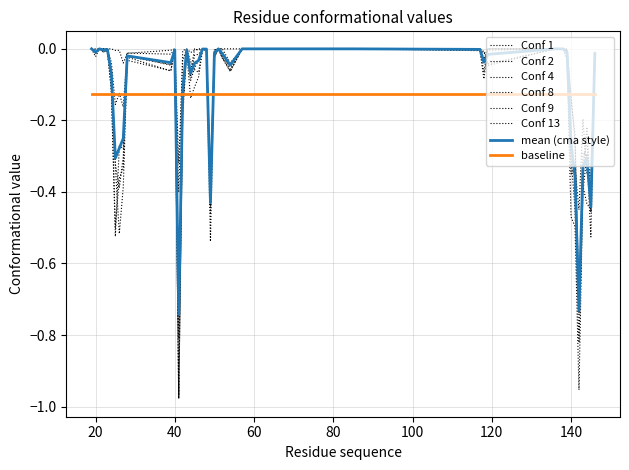

How many lines are shown in the chart?

8